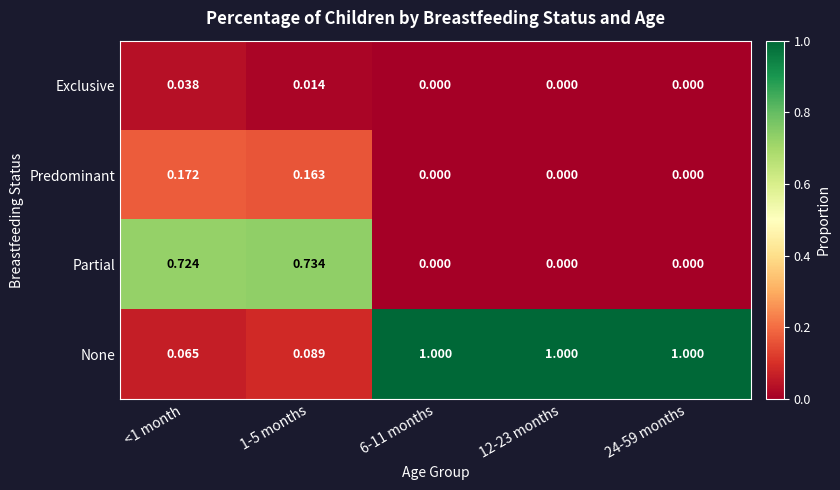

At how many categories does at least one series exceed 0?

5